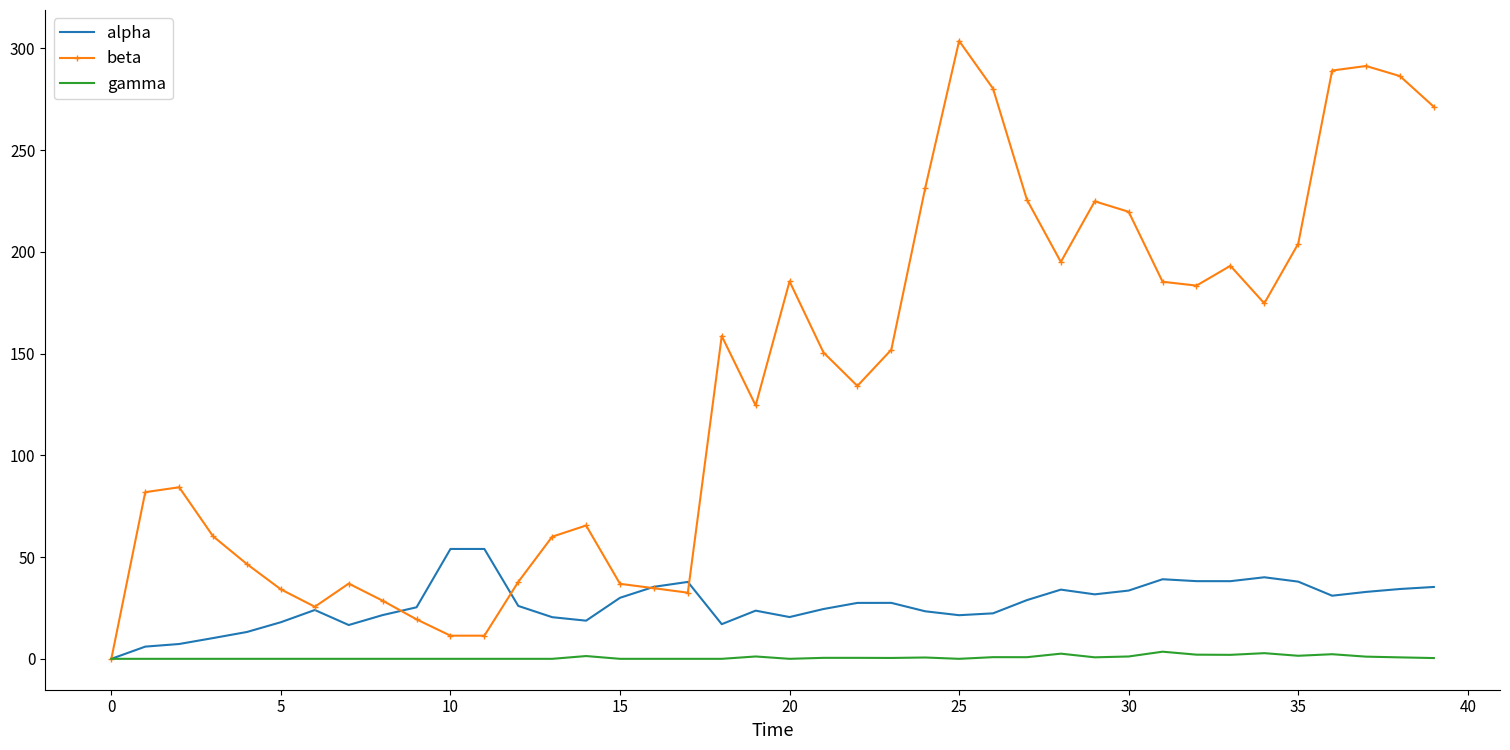

Rank the series by their average value, from lowest to highest.

gamma, alpha, beta